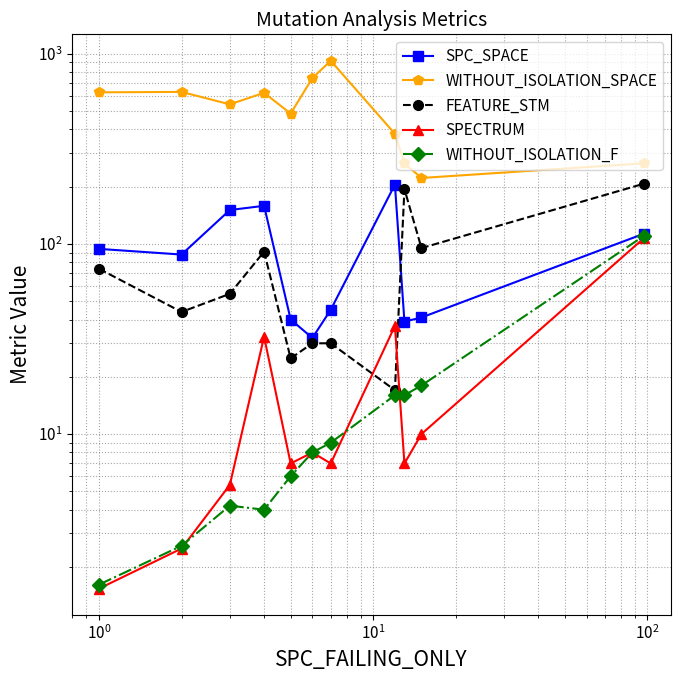

What is the difference between the maximum and minimum values in the WITHOUT_ISOLATION_SPACE series?

696.0